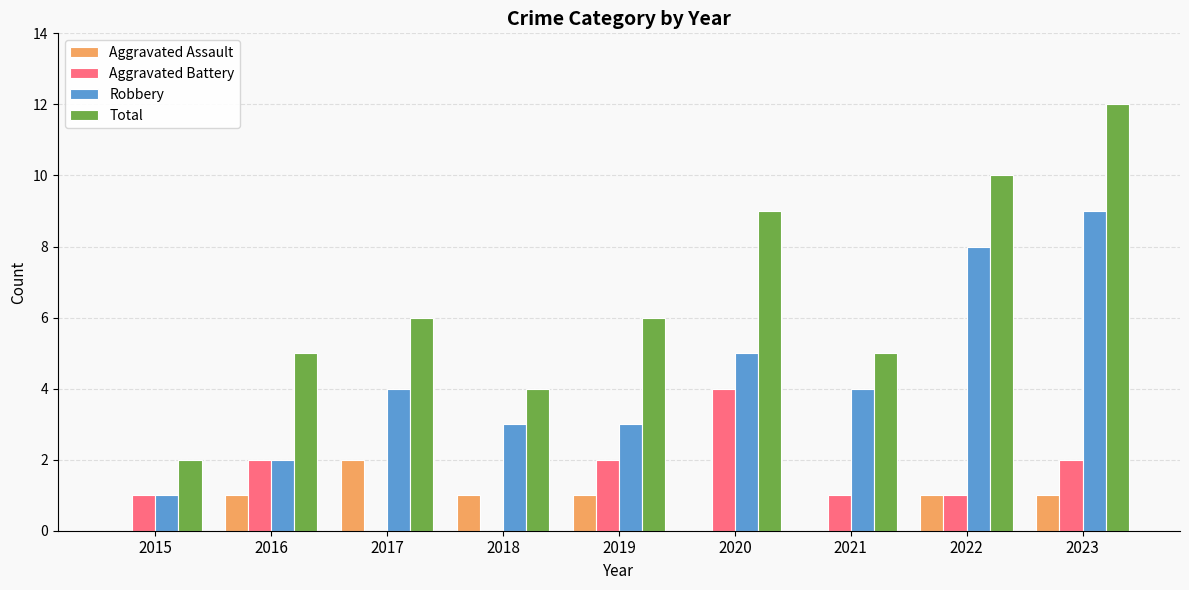

Reading left to right, list all the values displayed in this chart.

Aggravated Assault: 0	1	2	1	1	0	0	1	1
Aggravated Battery: 1	2	0	0	2	4	1	1	2
Robbery: 1	2	4	3	3	5	4	8	9
Total: 2	5	6	4	6	9	5	10	12